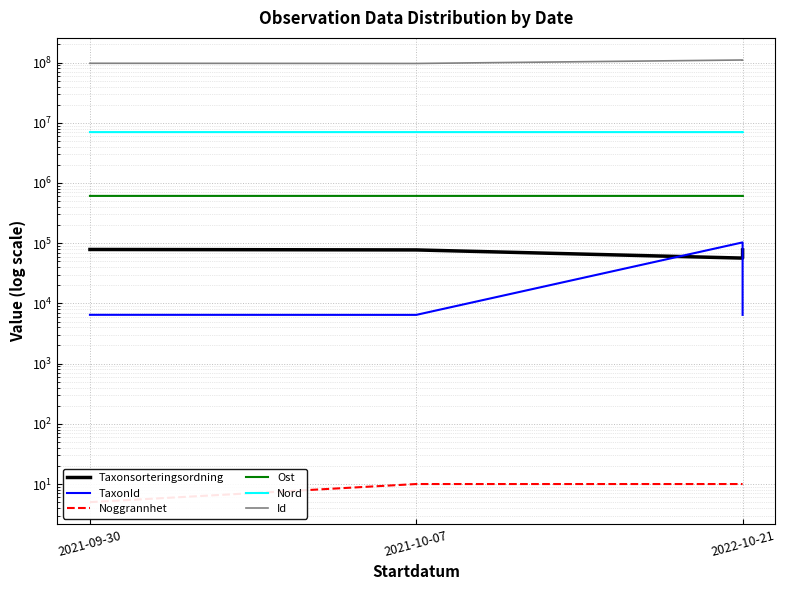

The Id series shows 97210938.0 at 2021-09-30. True or false?

True